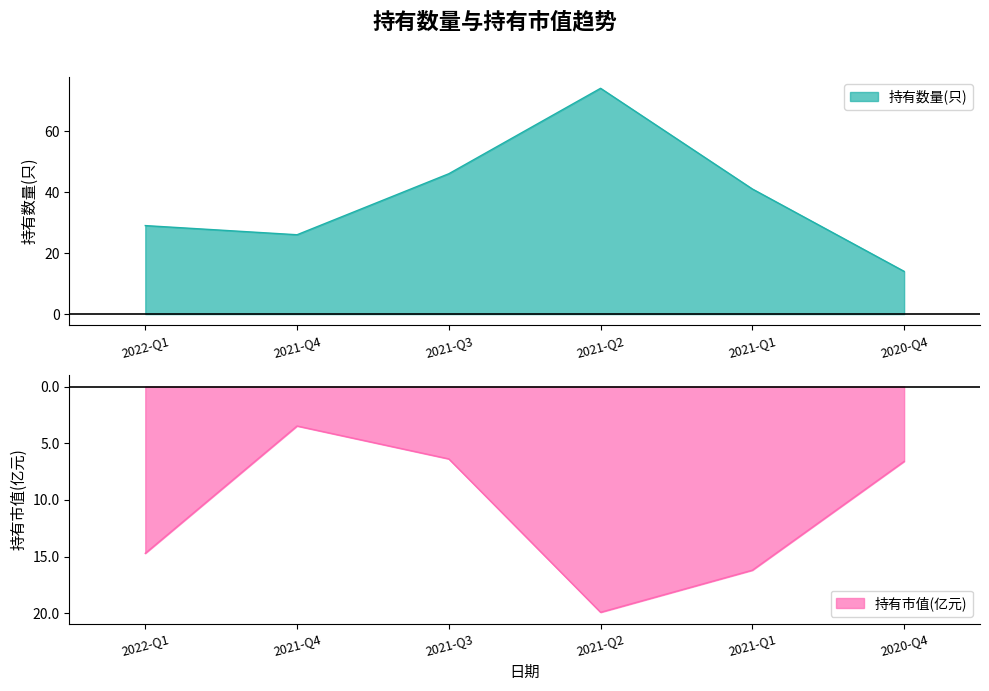

At which category does 持有市值(亿元) reach its first local peak?

2021-Q4